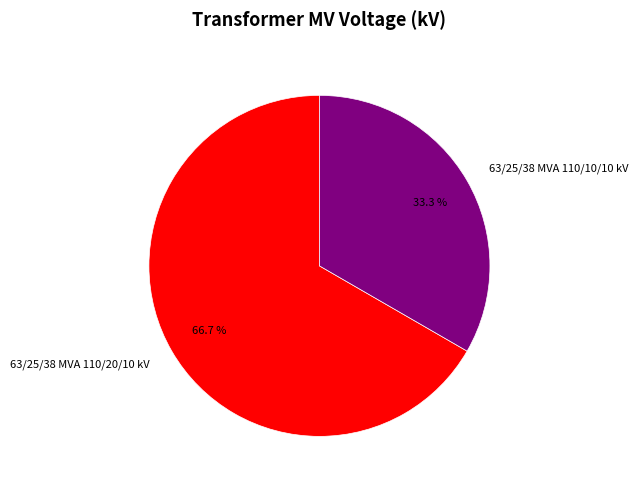

To the nearest percent, what is the combined percentage of 63/25/38 MVA 110/10/10 kV and 63/25/38 MVA 110/20/10 kV?

100%